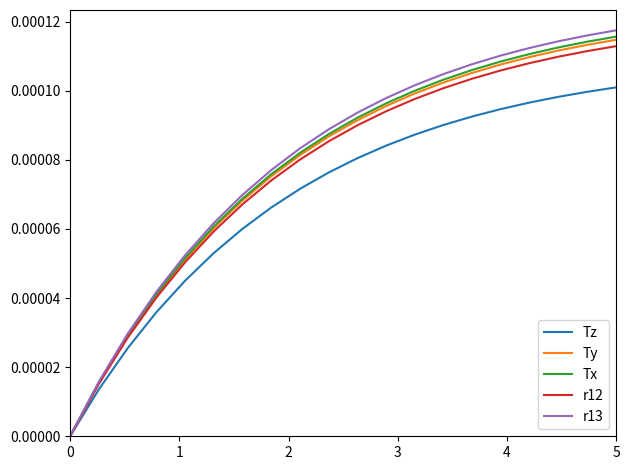

Which series has the largest range (max minus min)?

r13